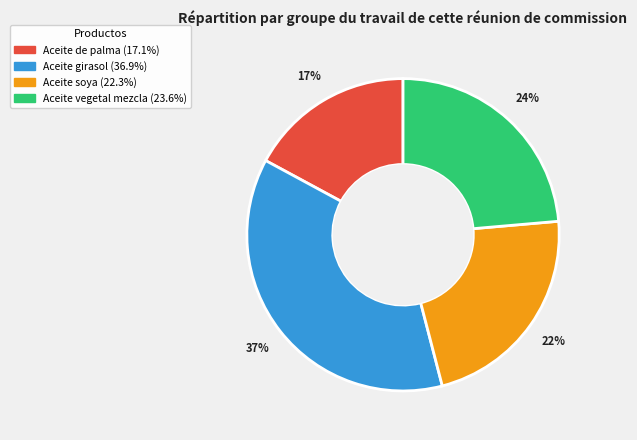

To the nearest percent, what portion does Aceite girasol represent?

37%